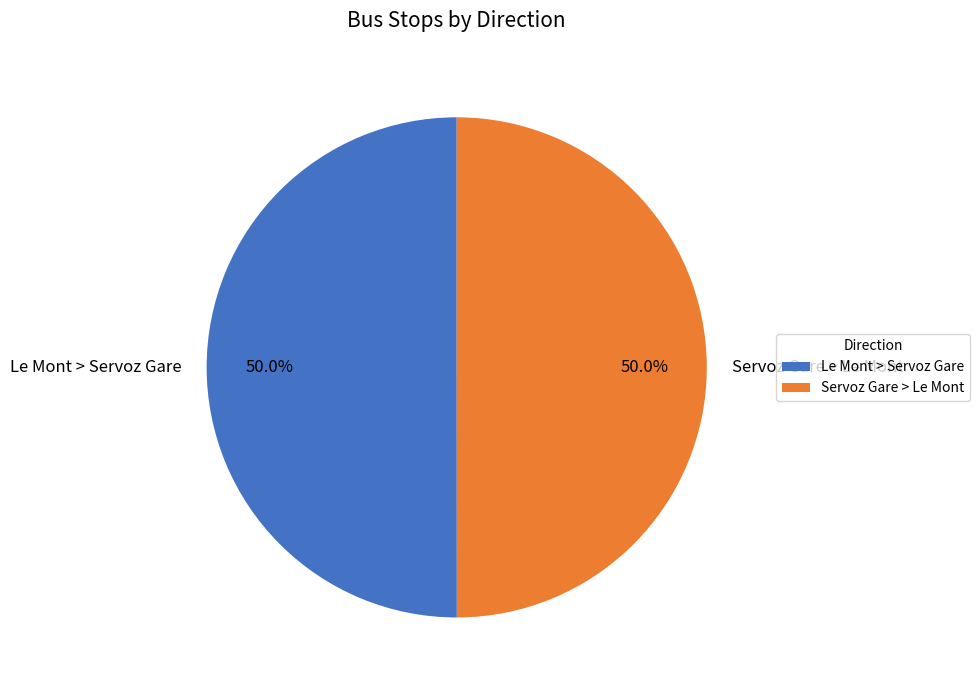

Approximately how many times larger is the value at Servoz Gare > Le Mont compared to Le Mont > Servoz Gare?

1.0